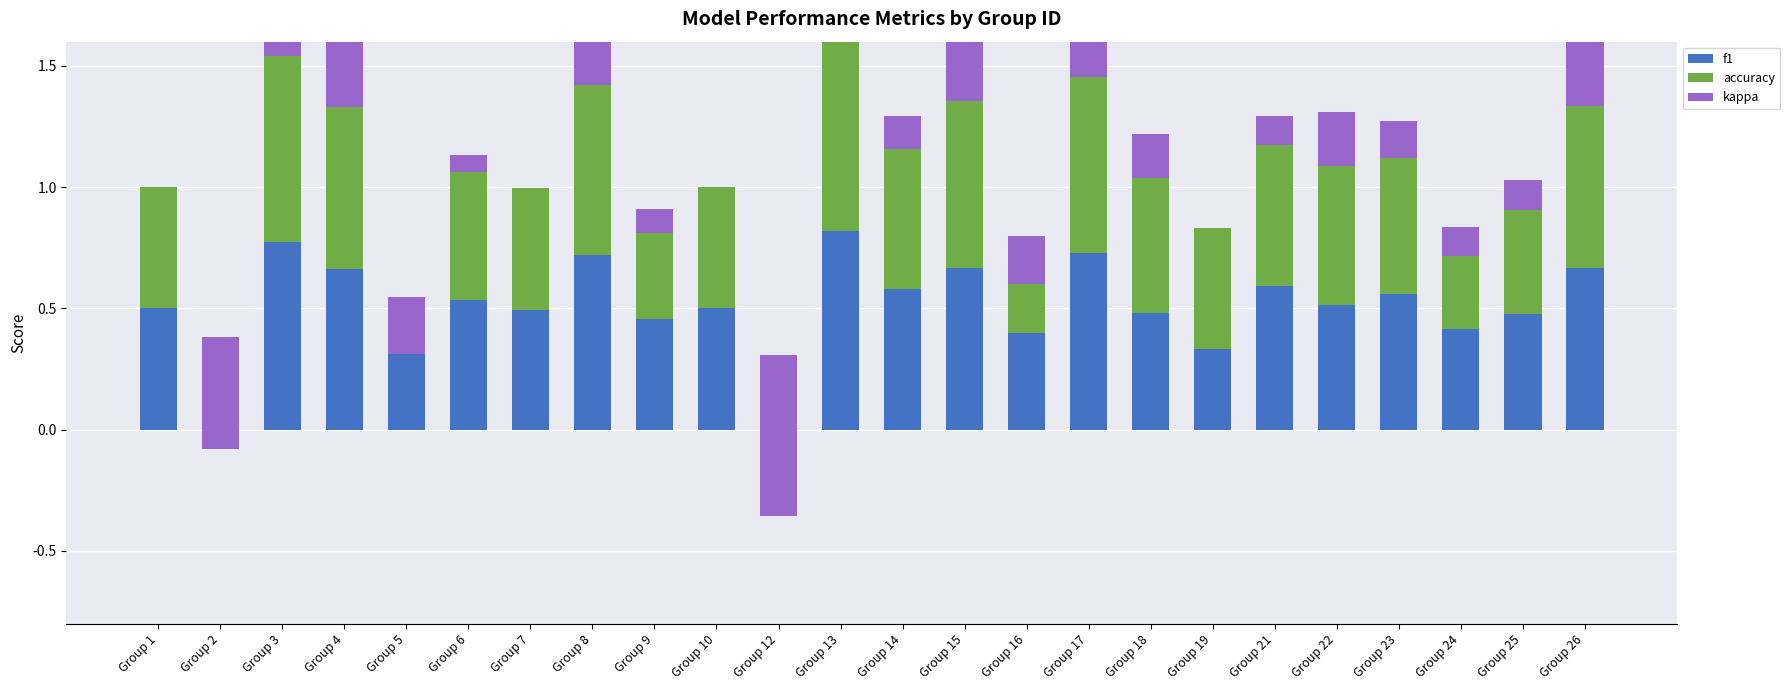

At which category is the sum across all series the highest?

Group 13